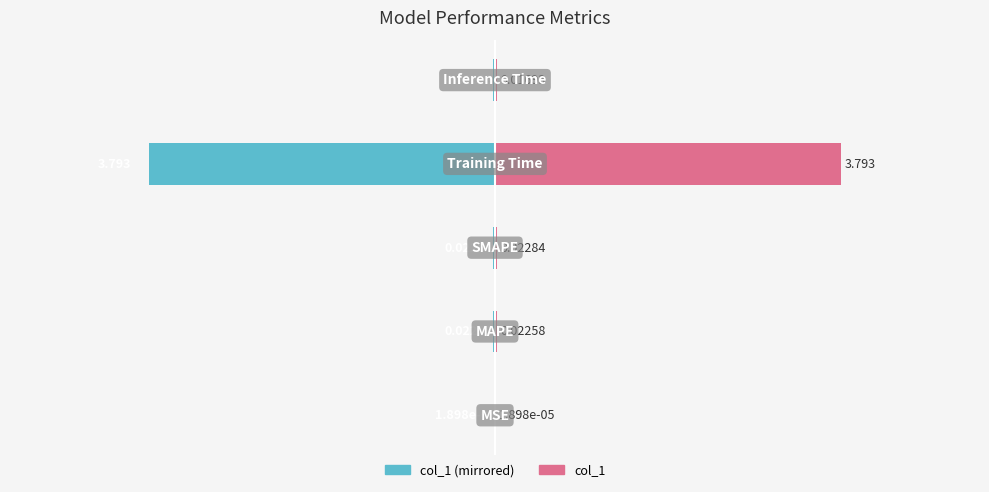

What is the minimum value for col_1 (left)?

-3.8